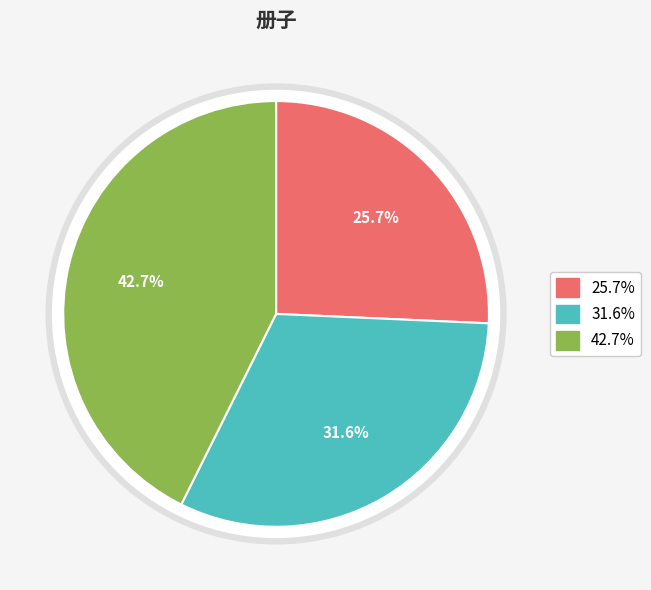

To the nearest percent, what portion does 题地师柯月潭册子 其三 represent?

26%